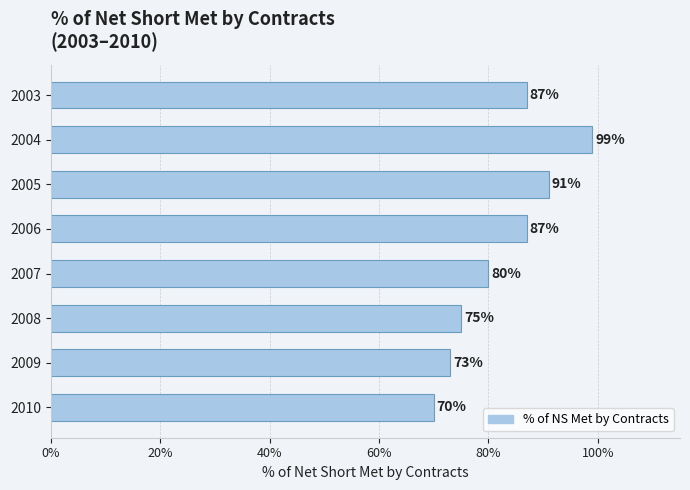

What is the difference between the second highest and minimum values?

21